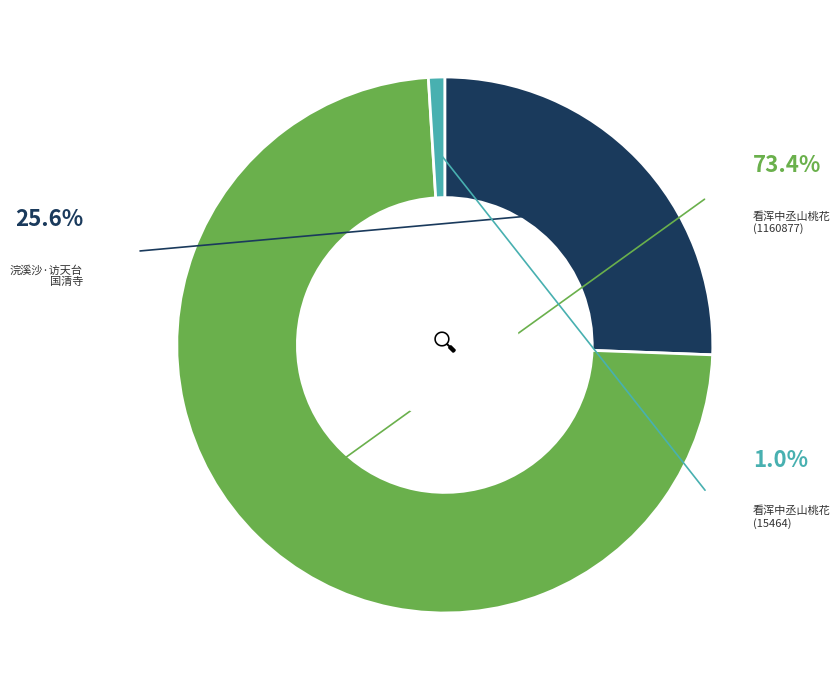

The 看浑中丞山桃花初有他客不通晚方得入因有戏赠 (1160877) slice represents 86% of the pie. True or false?

False